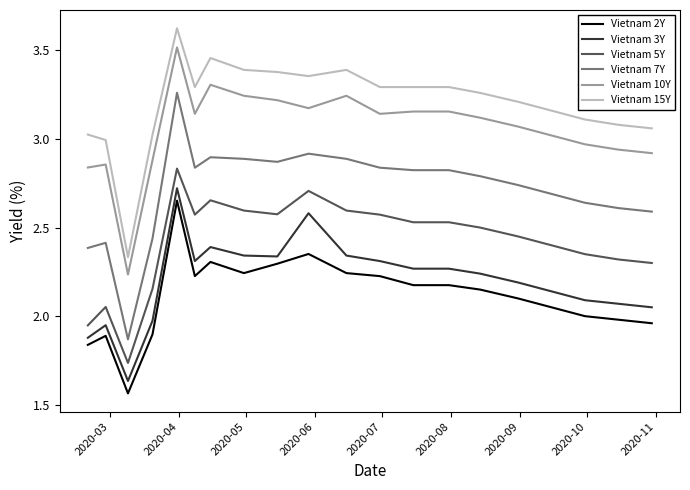

True or false: Vietnam 10Y and Vietnam 2Y intersect in this chart.

False